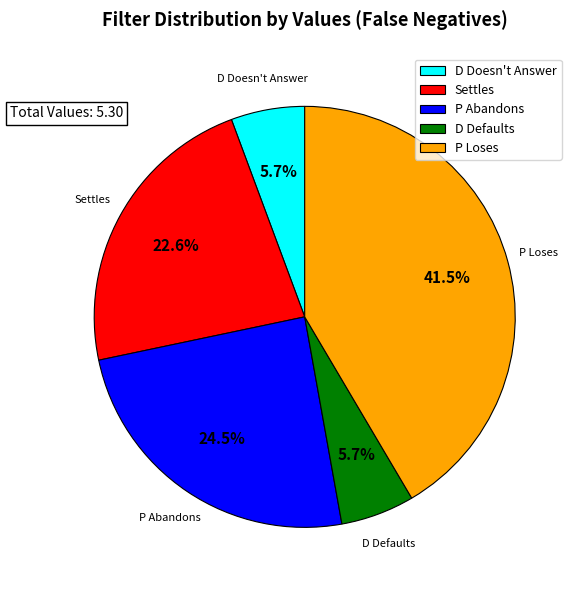

Combined, what portion of the pie is P Abandons and D Doesn't Answer?

30.2%